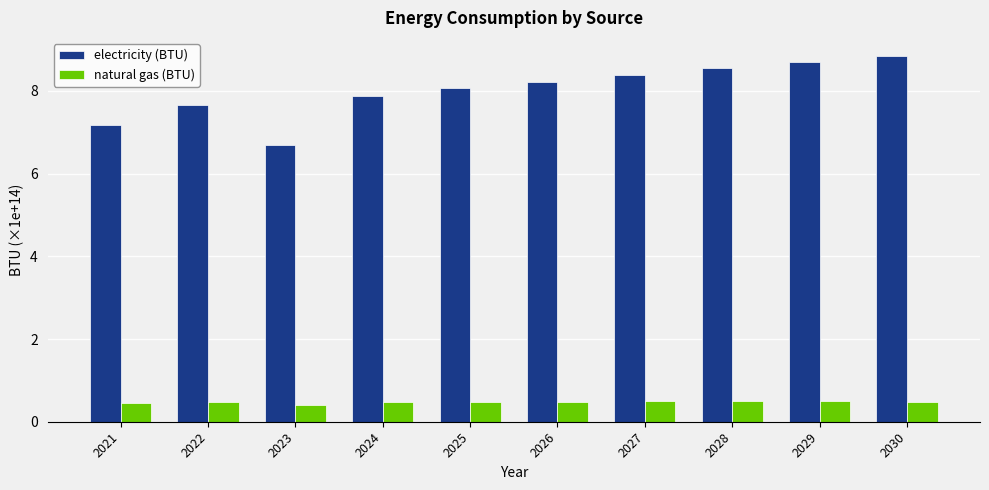

What is the maximum value shown in the chart?

8.8